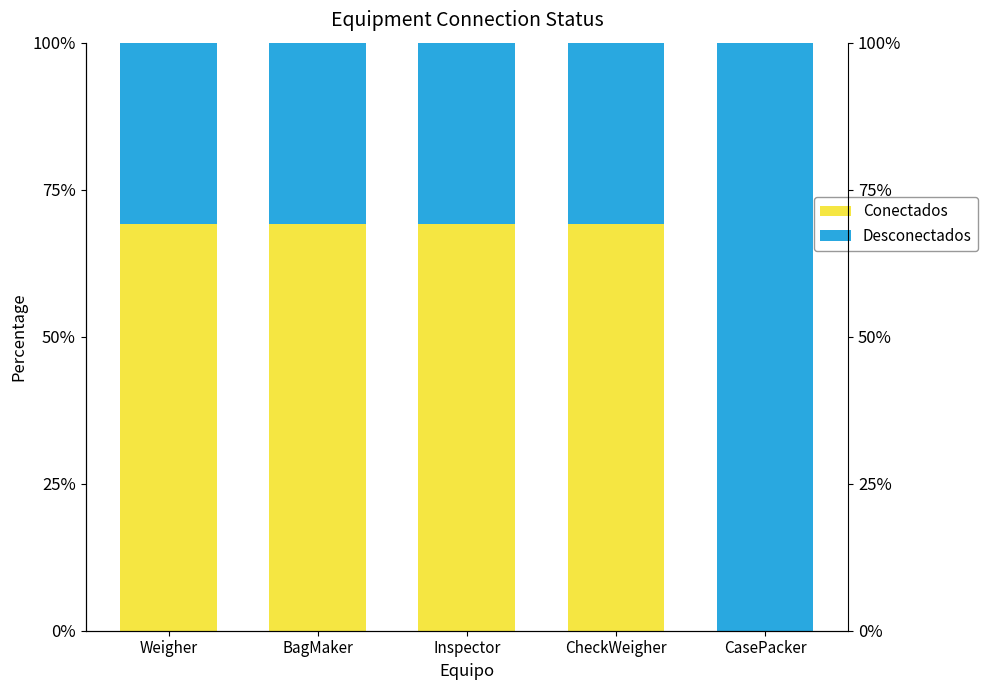

Is it true that Desconectados equals 17.1 at CheckWeigher?

False